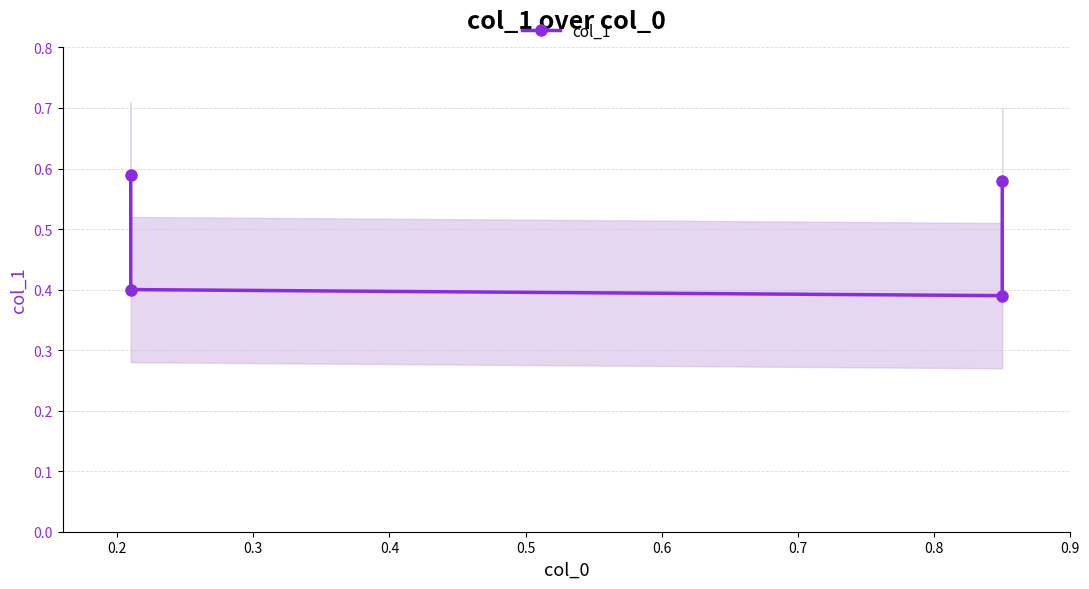

What is the minimum value shown in the chart?

0.4